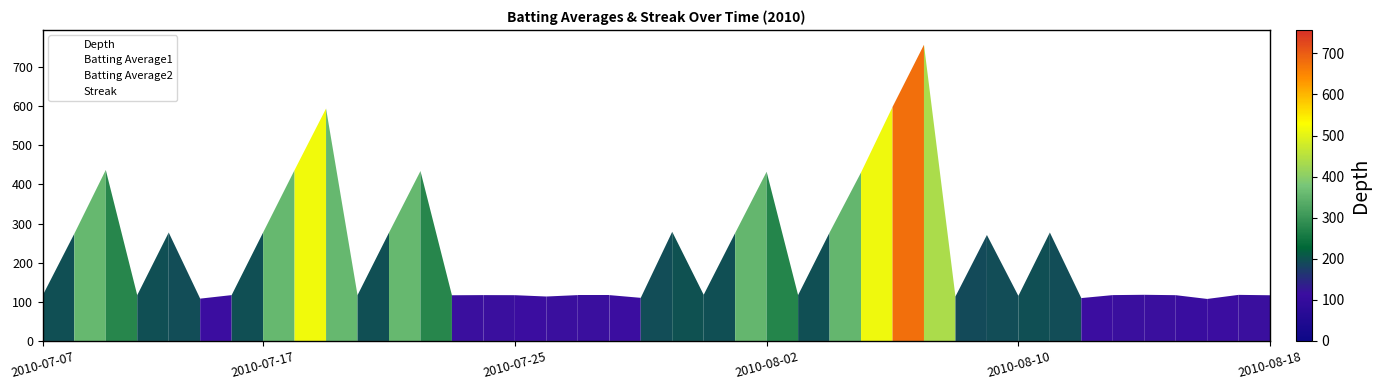

The value of Depth at 2010-08-18 is 116.8. True or false?

True